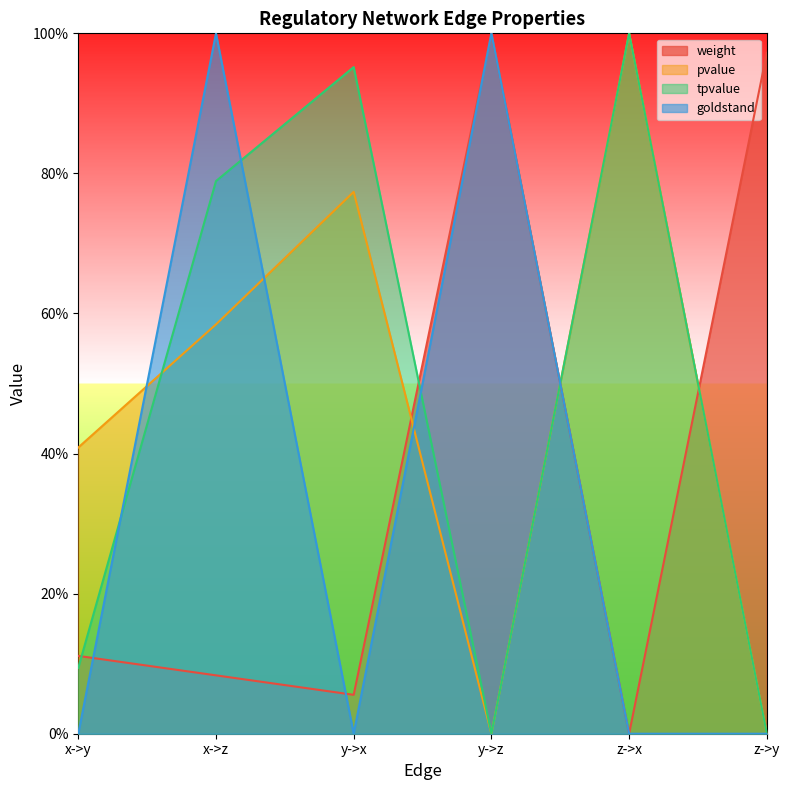

Reading right to left, list all the values displayed in this chart.

weight: 1.0	0.0	1.0	0.1	0.1	0.1
pvalue: 0.0	1.0	0.0	0.8	0.6	0.4
tpvalue: 0.0	1.0	0.0	1.0	0.8	0.1
goldstand: 0.0	0.0	1.0	0.0	1.0	0.0